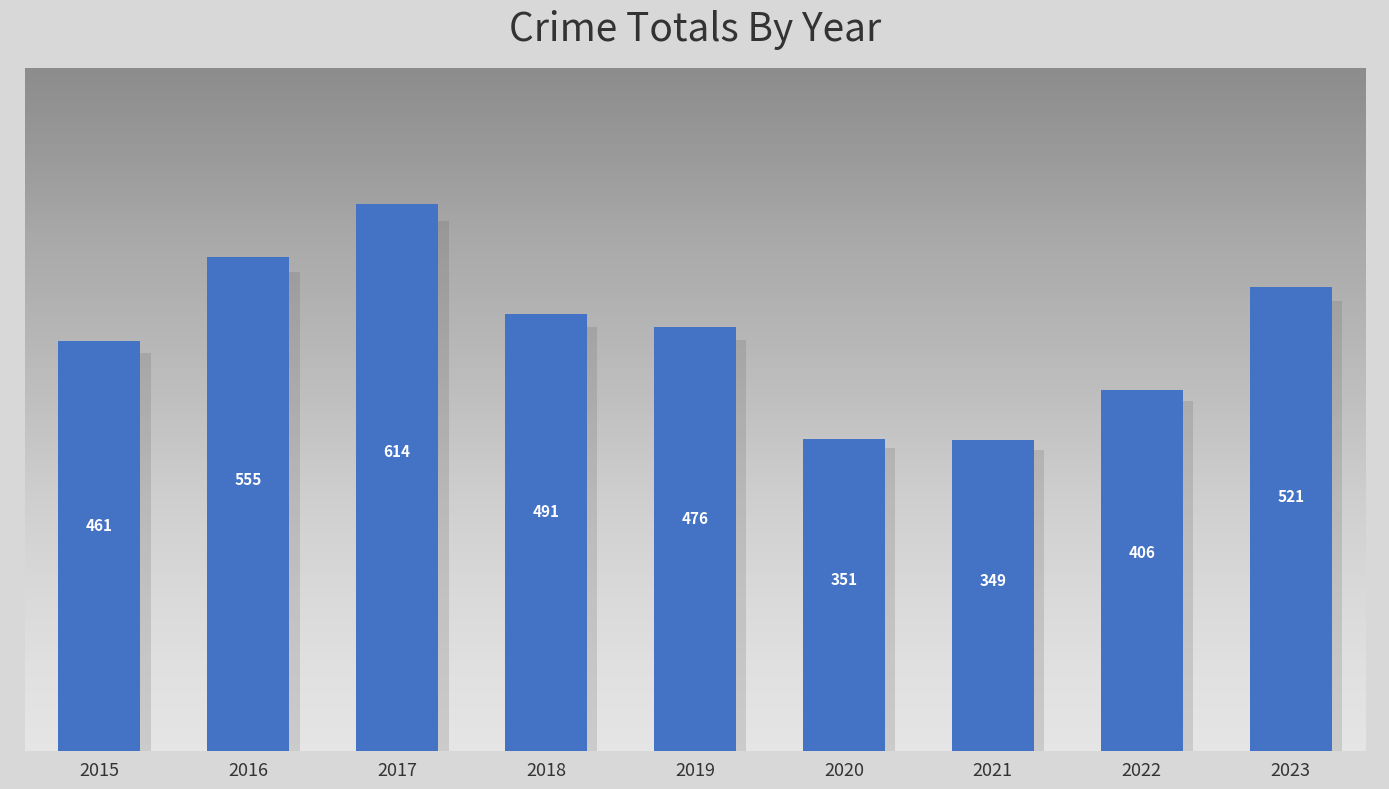

At which category does the chart reach its minimum across all series?

2021